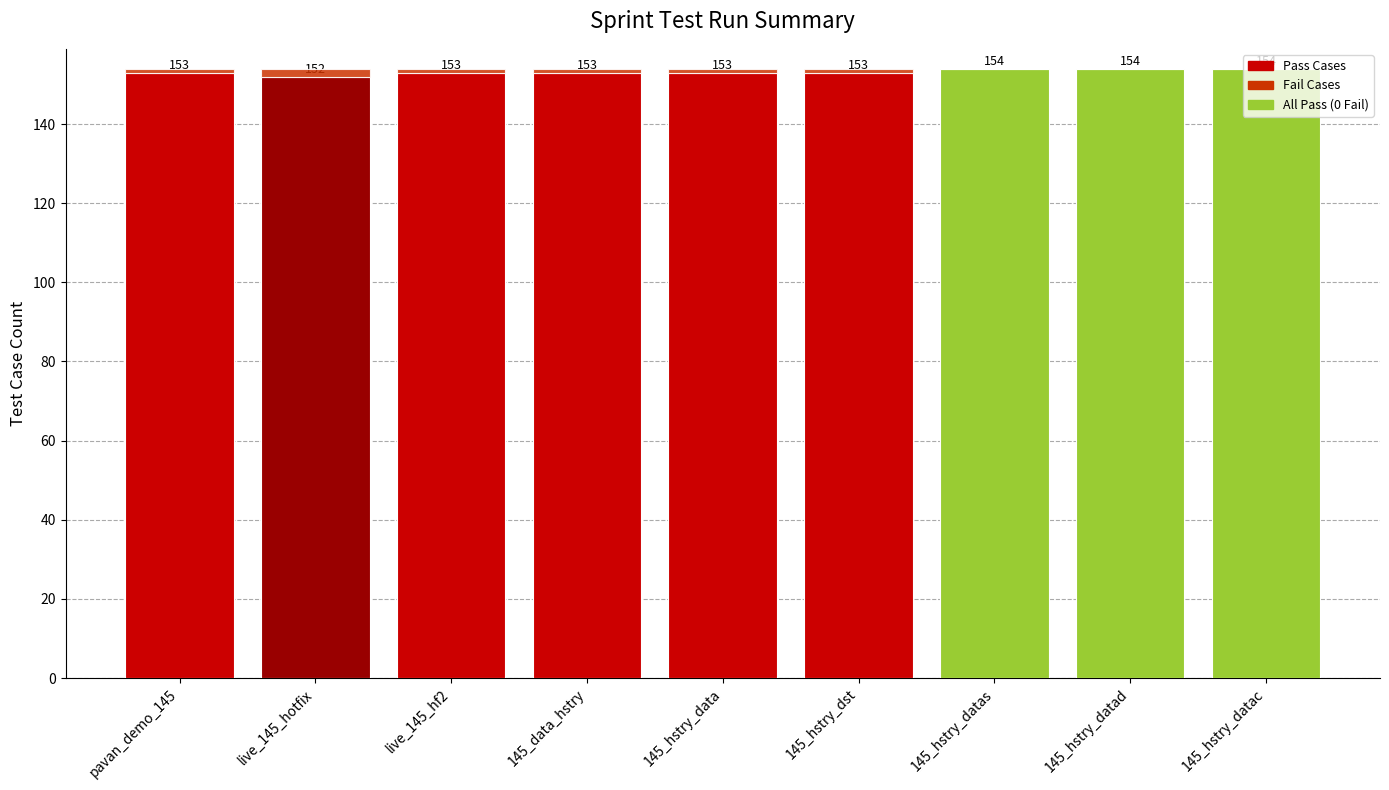

What is the highest value of the Pass Cases series?

154